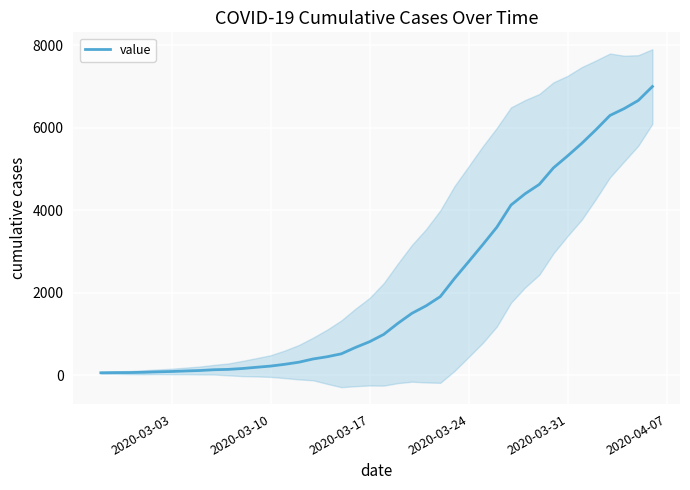

What is the smallest value displayed?

64